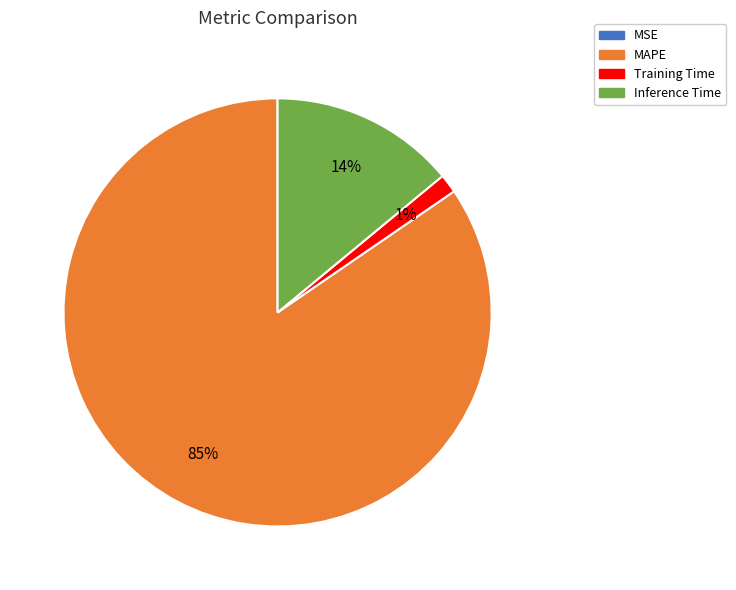

Is there a majority slice in this chart?

Yes